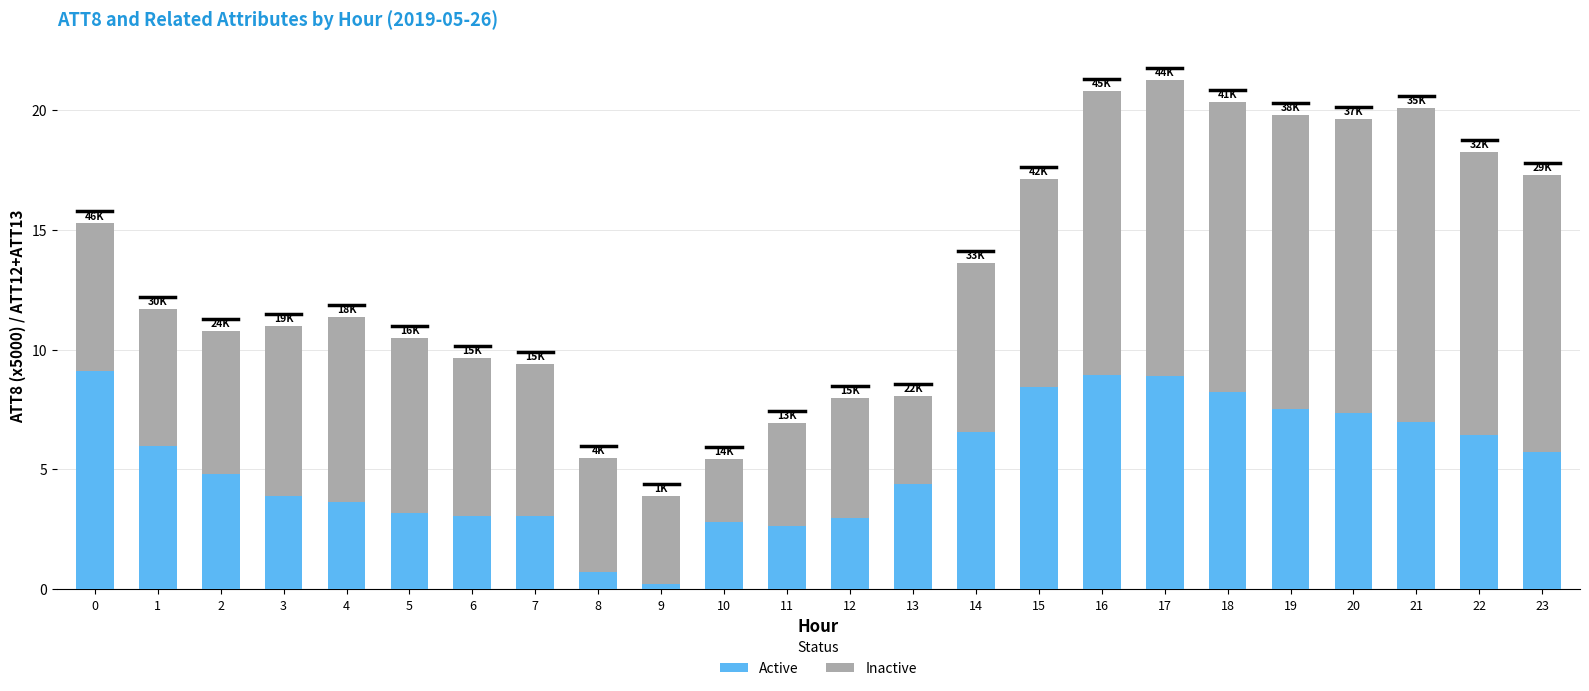

How many series are shown in this chart?

2